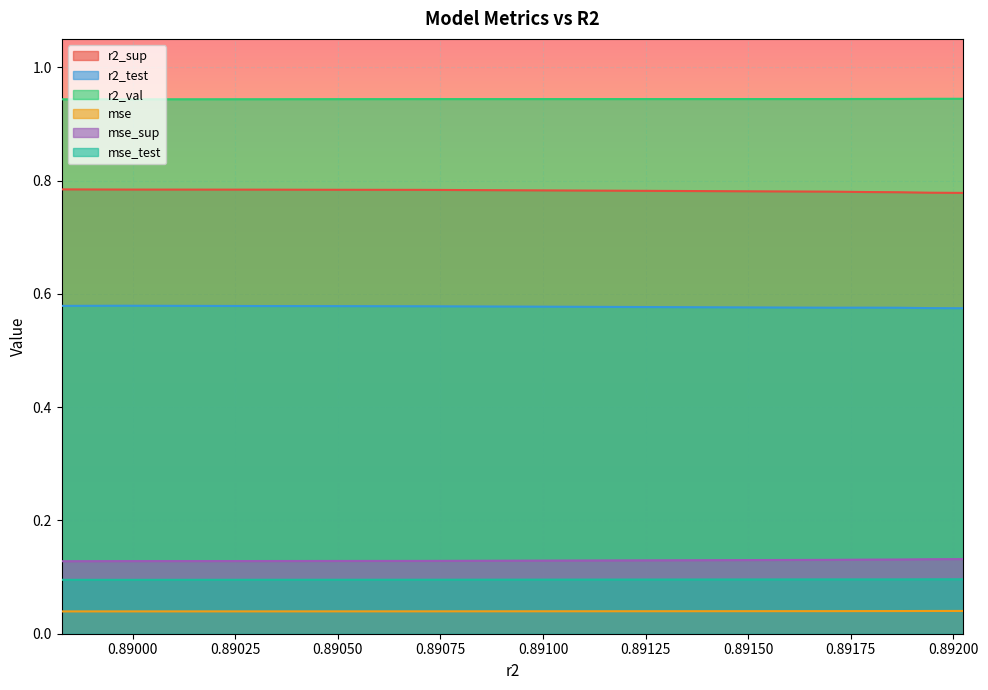

What is the label of the 5th point from the right?

0.8916998822555061